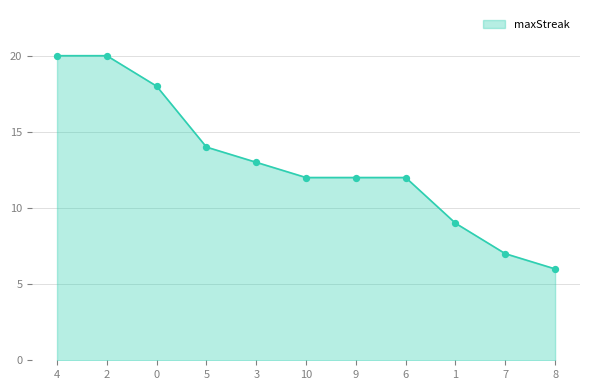

Approximately how many times larger is the value at 3 compared to 2?

0.7